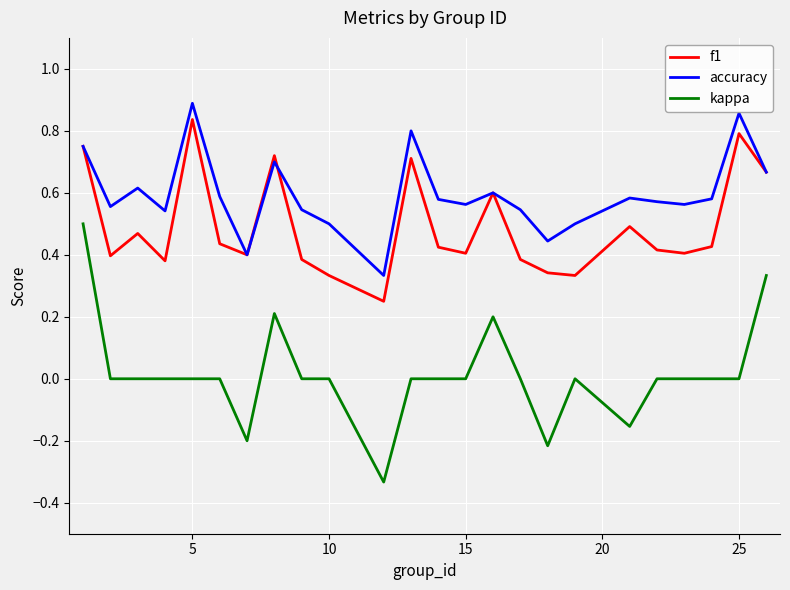

Rank the series by their average value, from lowest to highest.

kappa, f1, accuracy